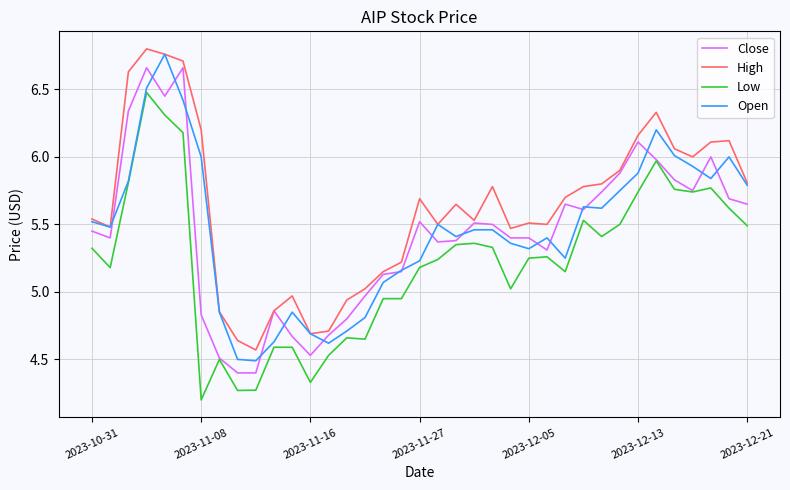

True or false: High and Low intersect in this chart.

False